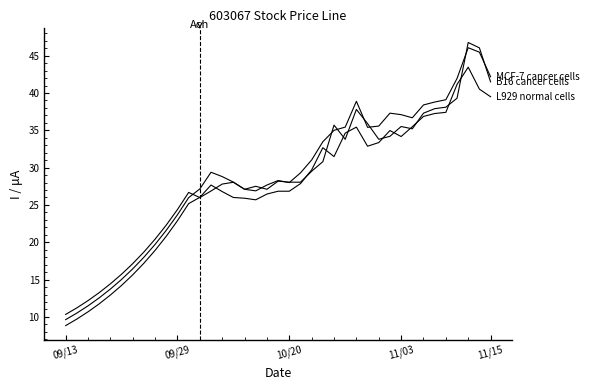

How many lines are shown in the chart?

3